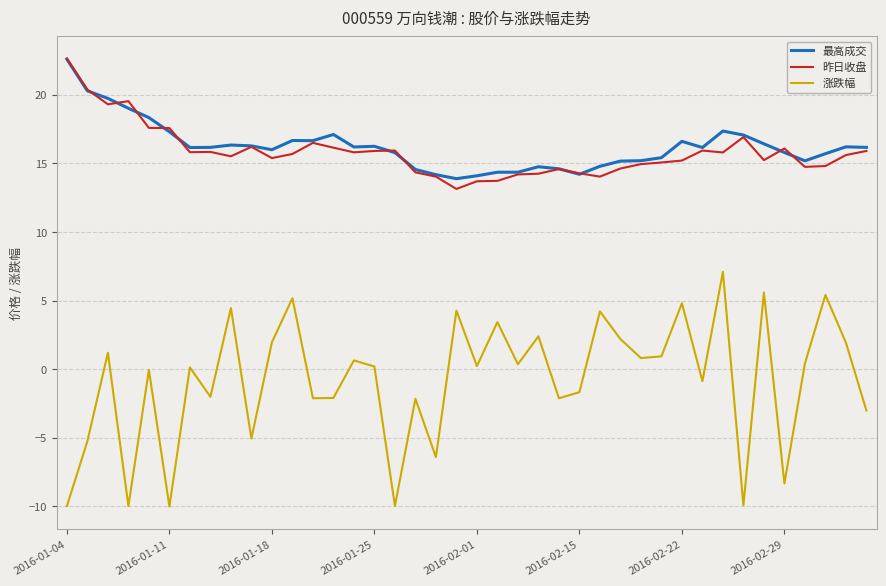

What is the minimum value for 涨跌幅?

-10.0